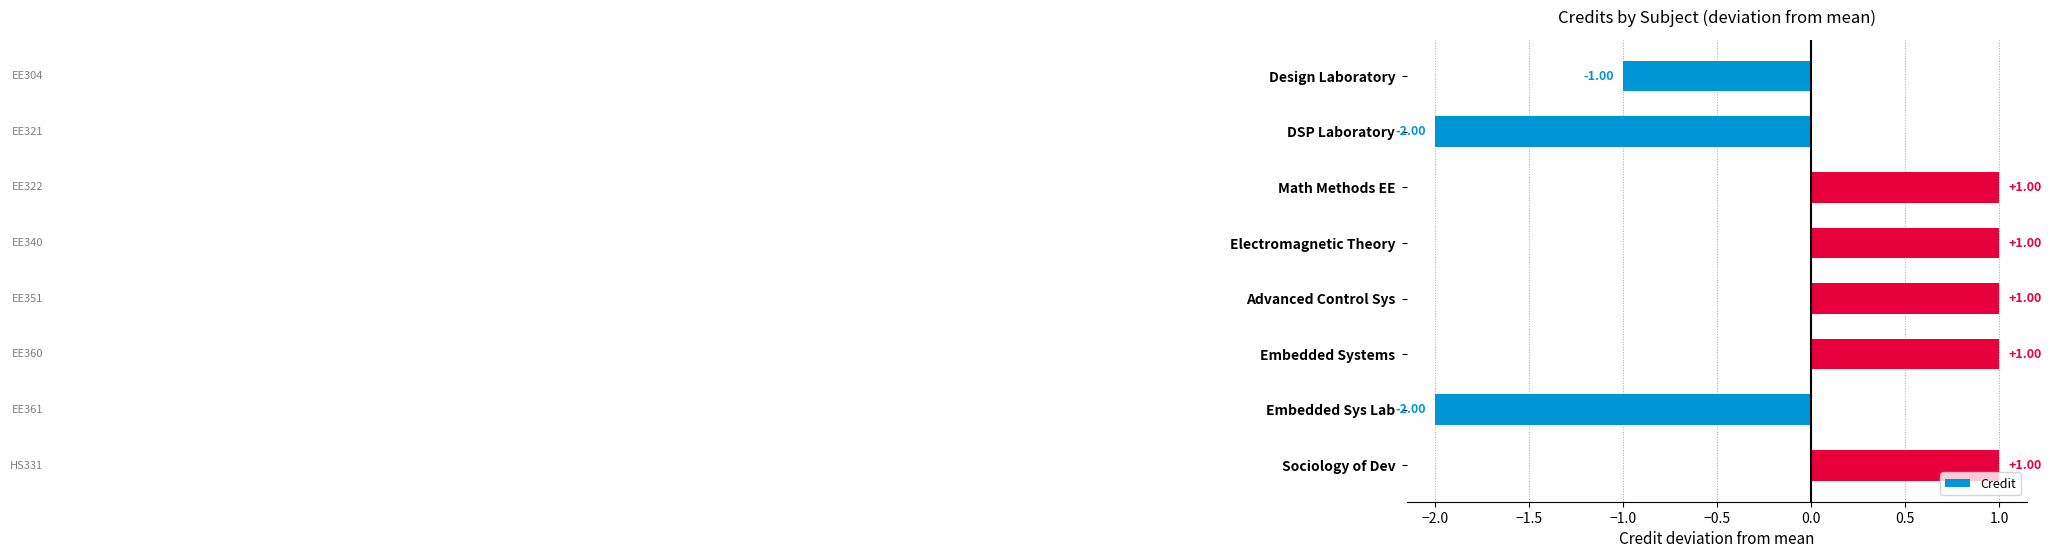

Count the values in the range -1 to 1.

6